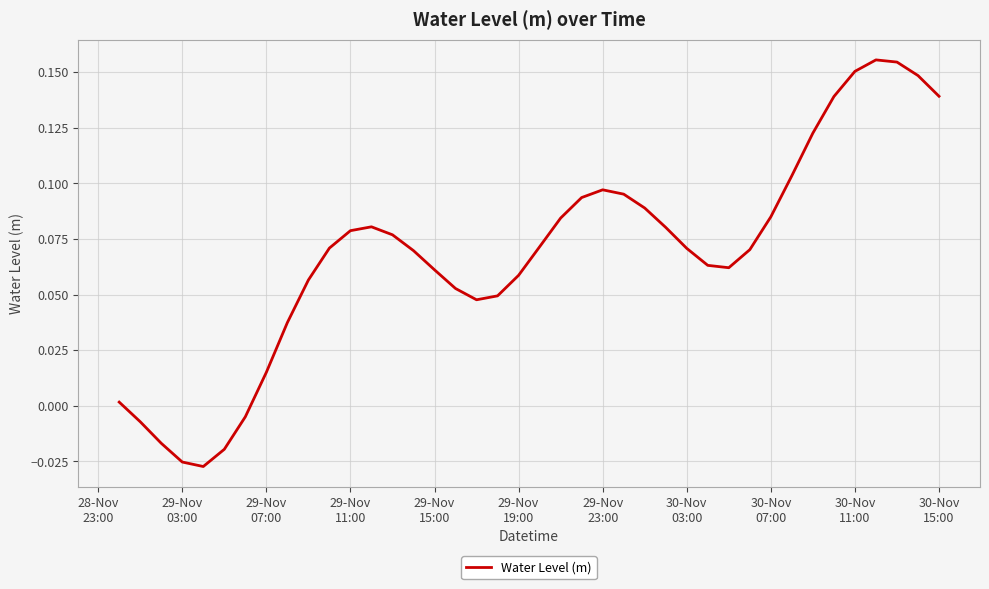

How many points are higher than both their immediate neighbors (excluding endpoints)?

3